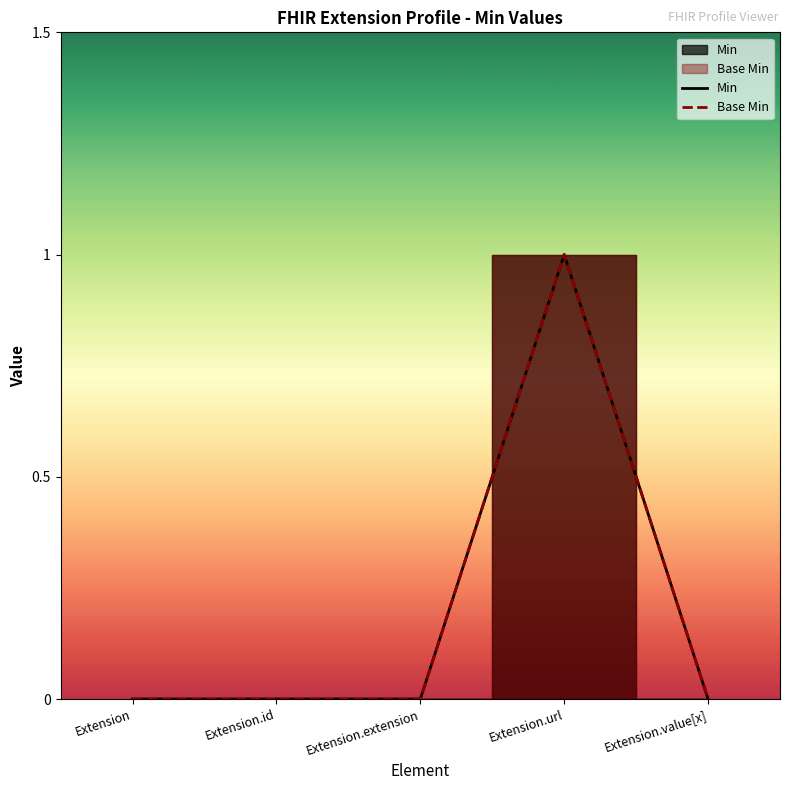

Where is the first local maximum for Base Min?

Extension.url